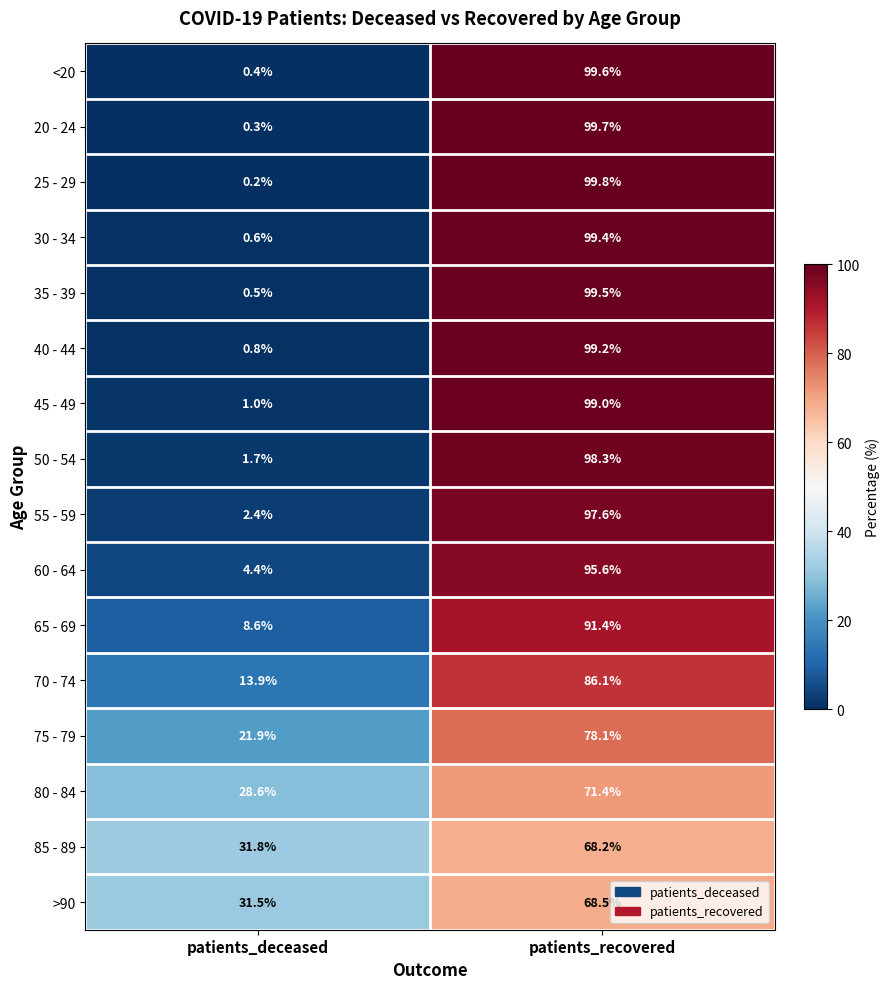

Which category has the highest value across all series?

patients_recovered